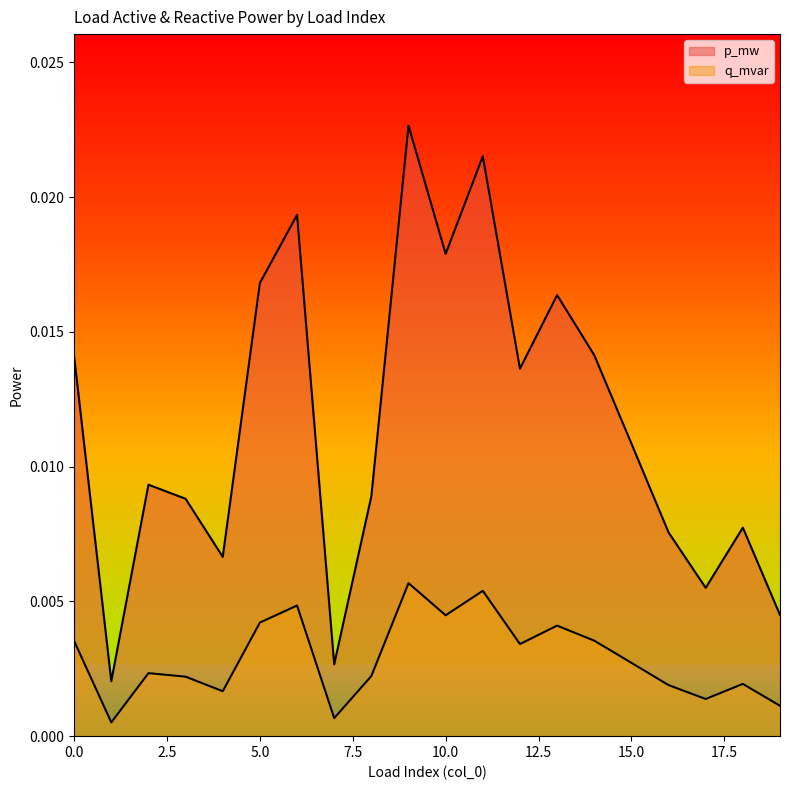

True or false: p_mw has a value of 0.0 at 17.

True